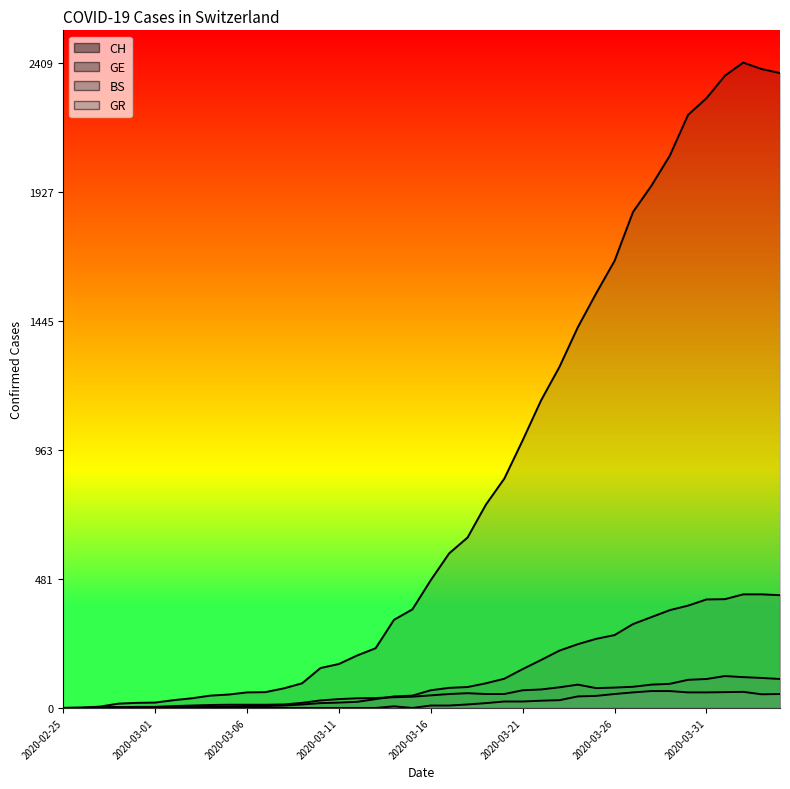

What is the average value of the GE series?

136